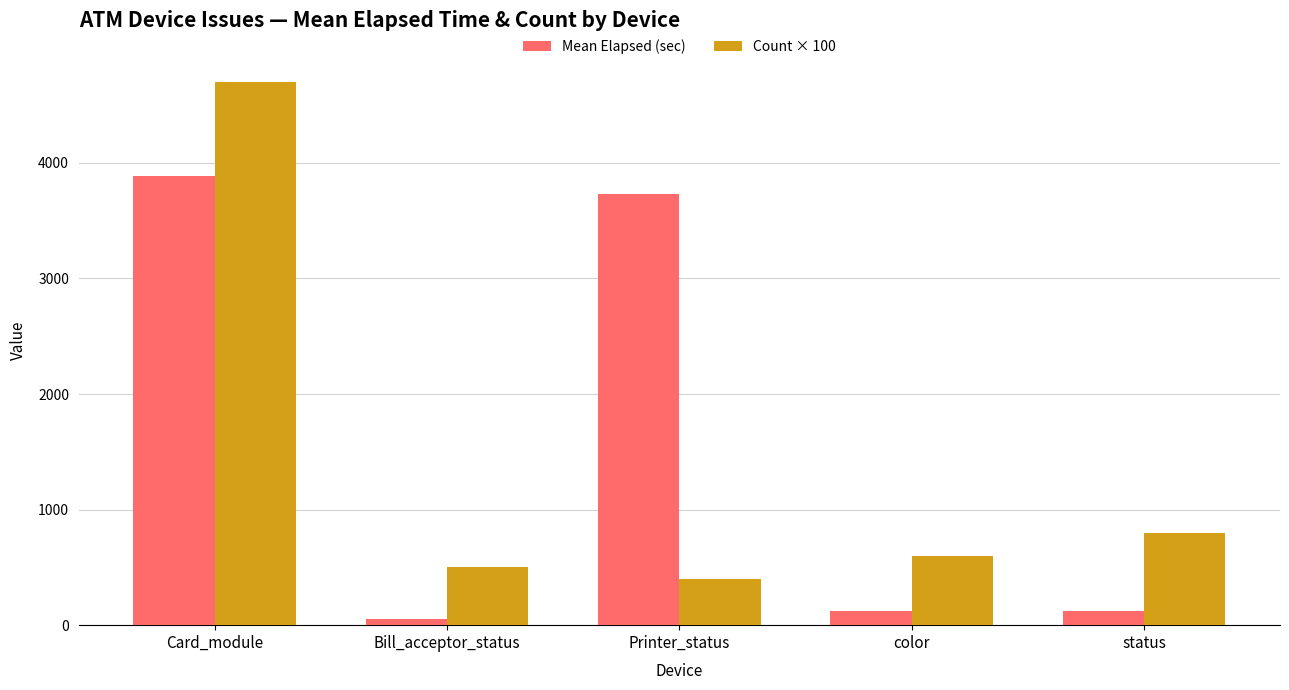

What position from the right is Card_module?

5